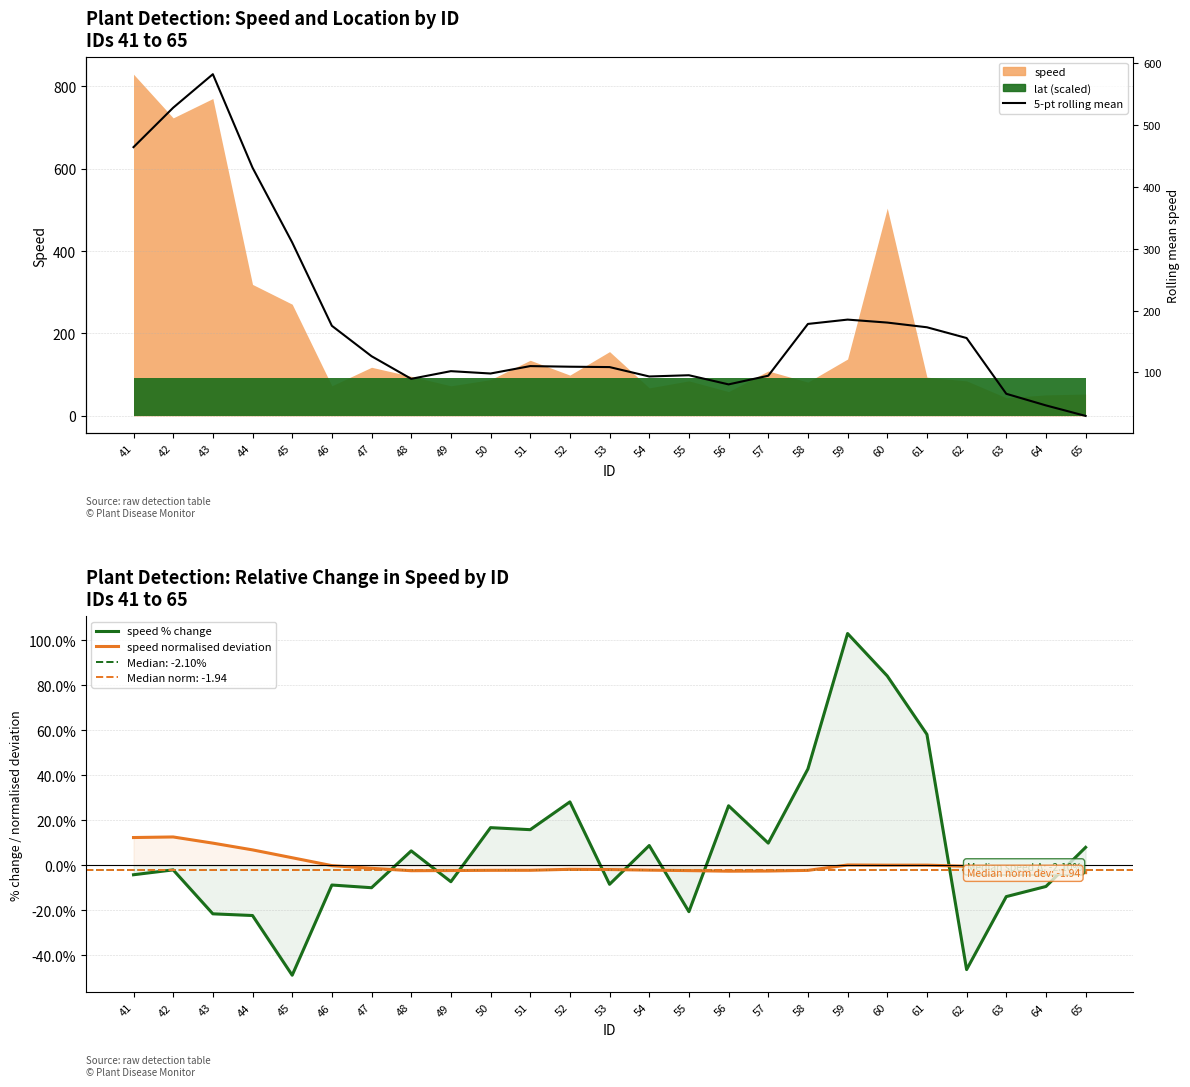

What value does the 5-pt rolling mean speed series have at 57?

94.6